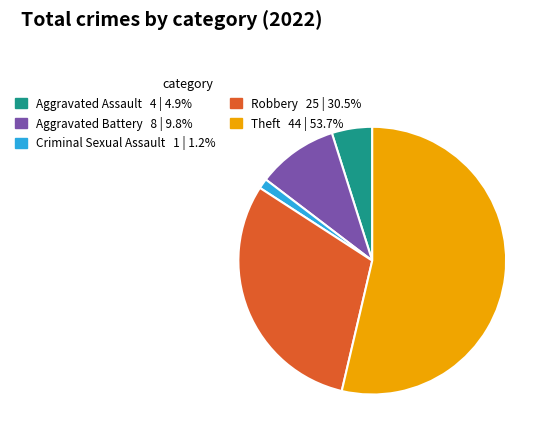

Is it true that Aggravated Battery is 10% of the pie?

True